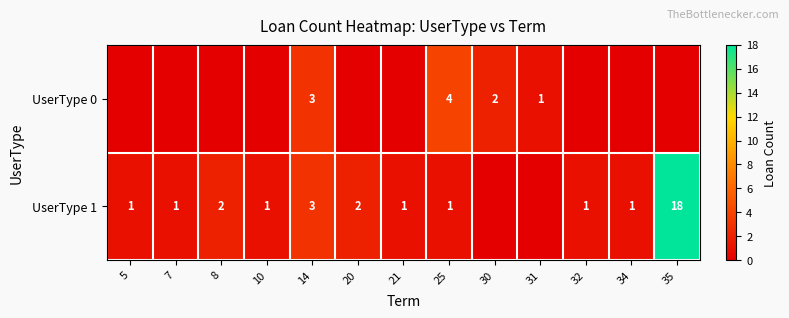

Is the value of UserType 0 at 30 greater than the value of UserType 1 at 34?

Yes